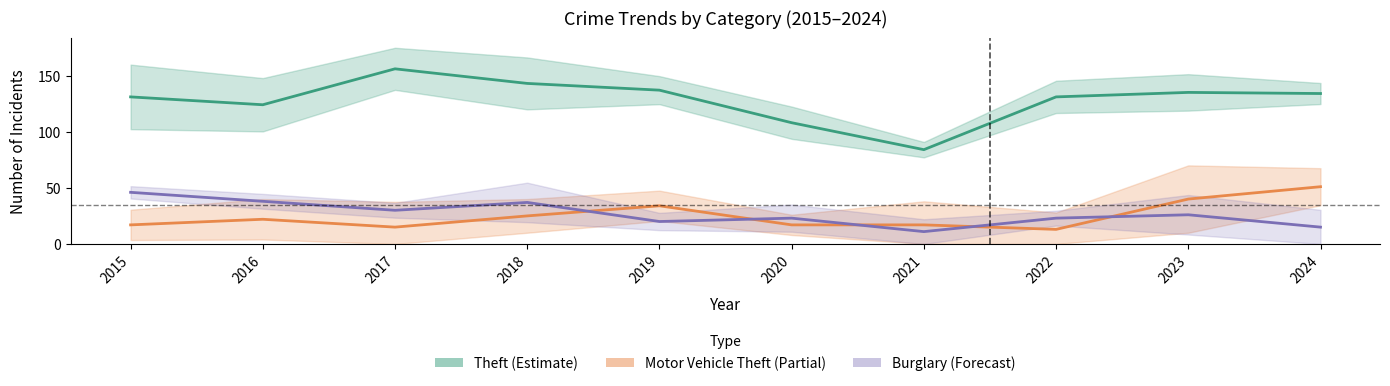

At which category does Theft (Estimate) reach its first local peak?

2017